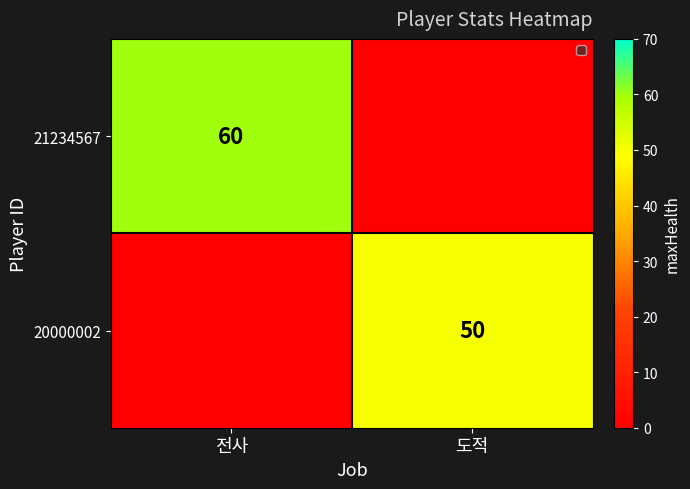

True or false: 21234567 has a value of 60 at 전사.

True